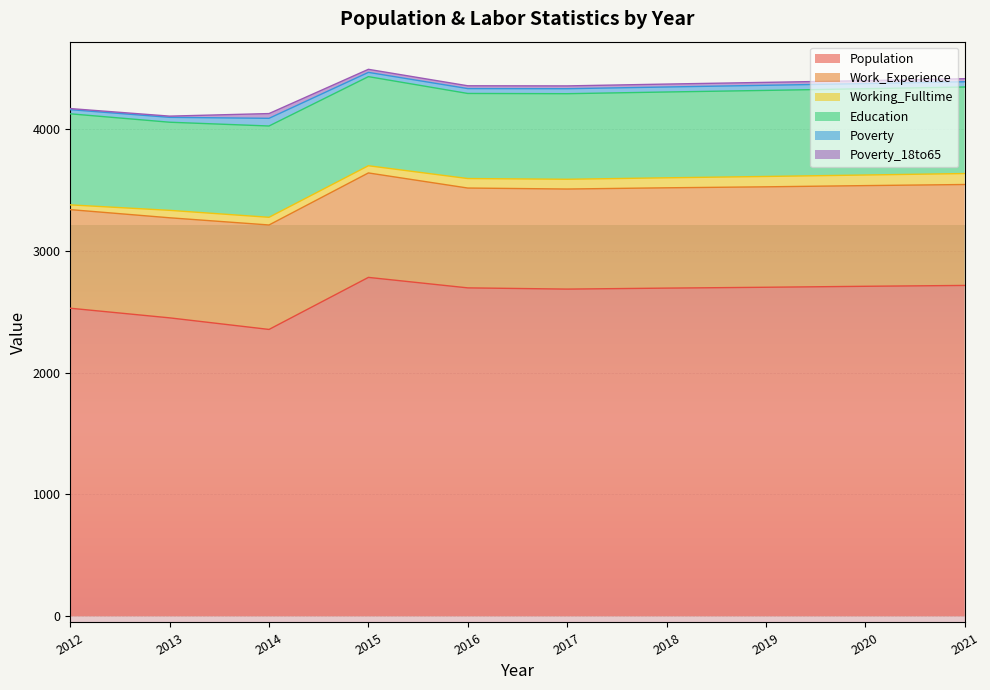

What is the value of the Population point at the 4th from the left?

2781